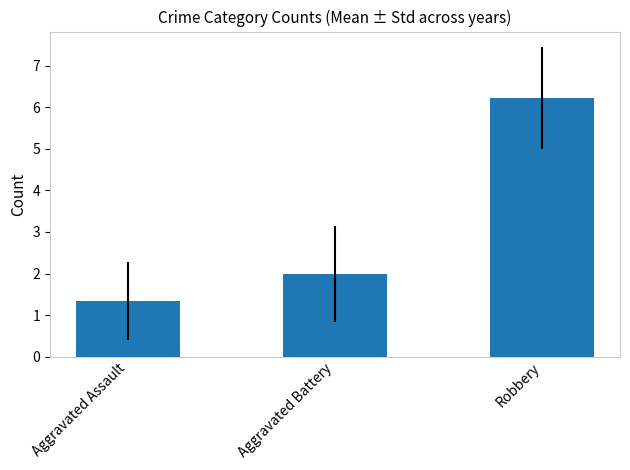

What is the value of the 2nd bar from the left?

2.0